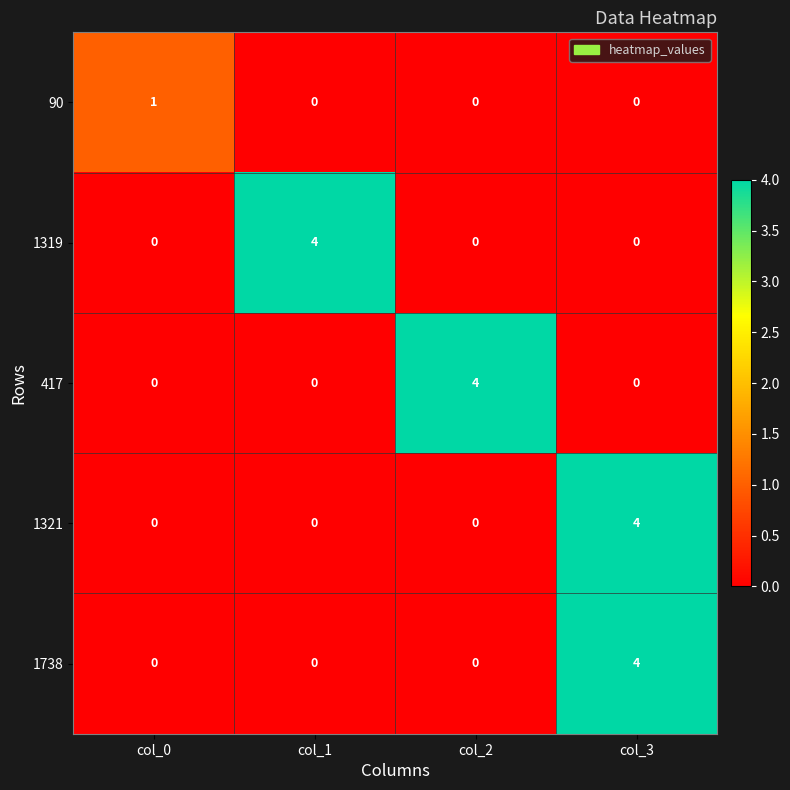

Read the 1738 value at col_3.

4